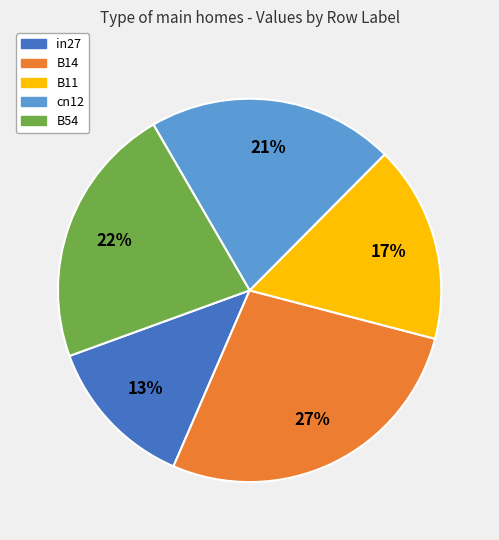

What percentage is the B14 slice, to the nearest percent?

27%